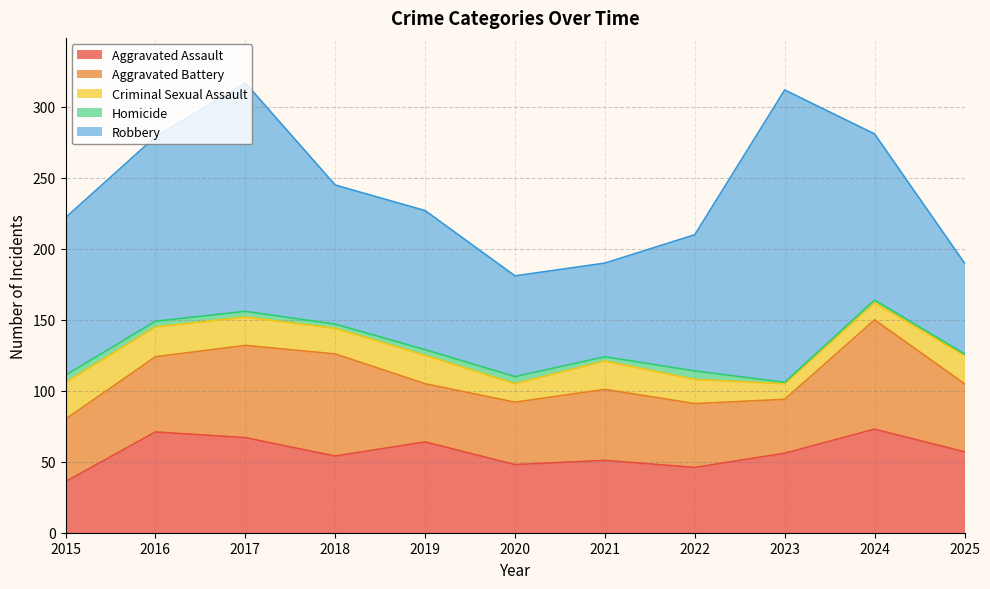

At which category does the chart reach its minimum across all series?

2023